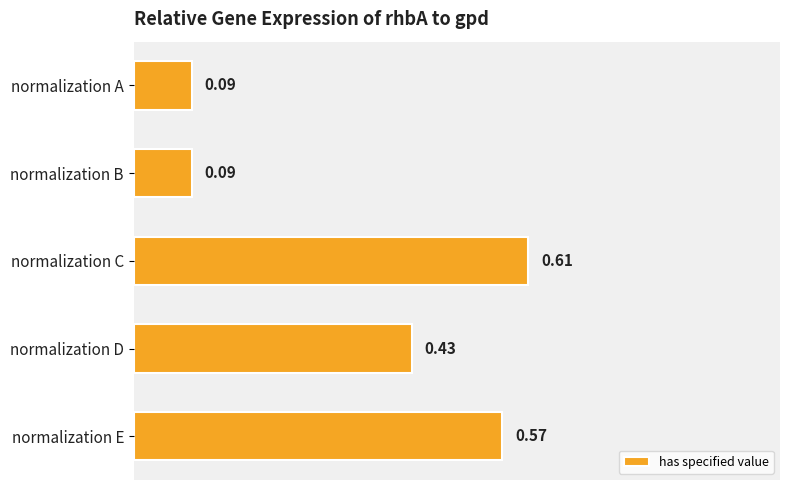

What is the difference between the maximum and minimum values?

0.5